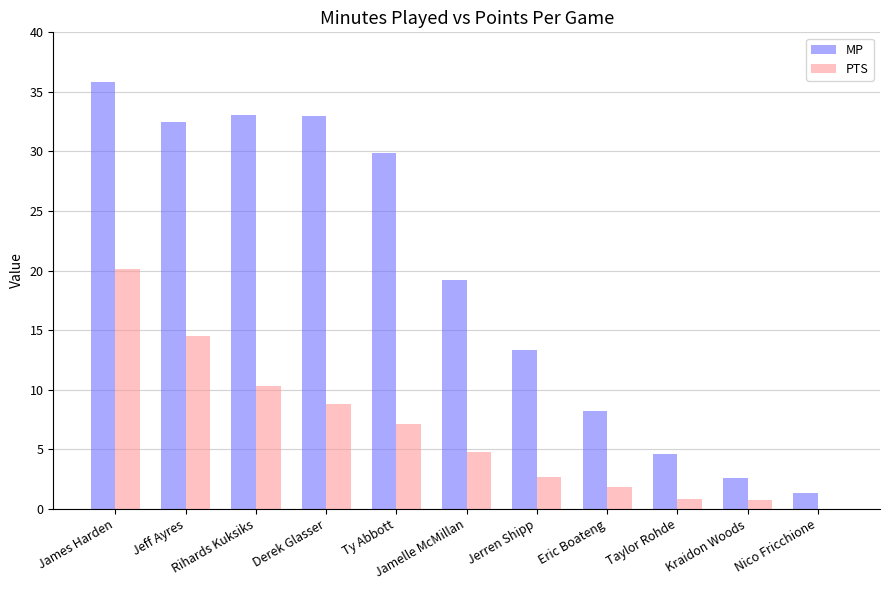

What is the sum of all MP values?

213.5